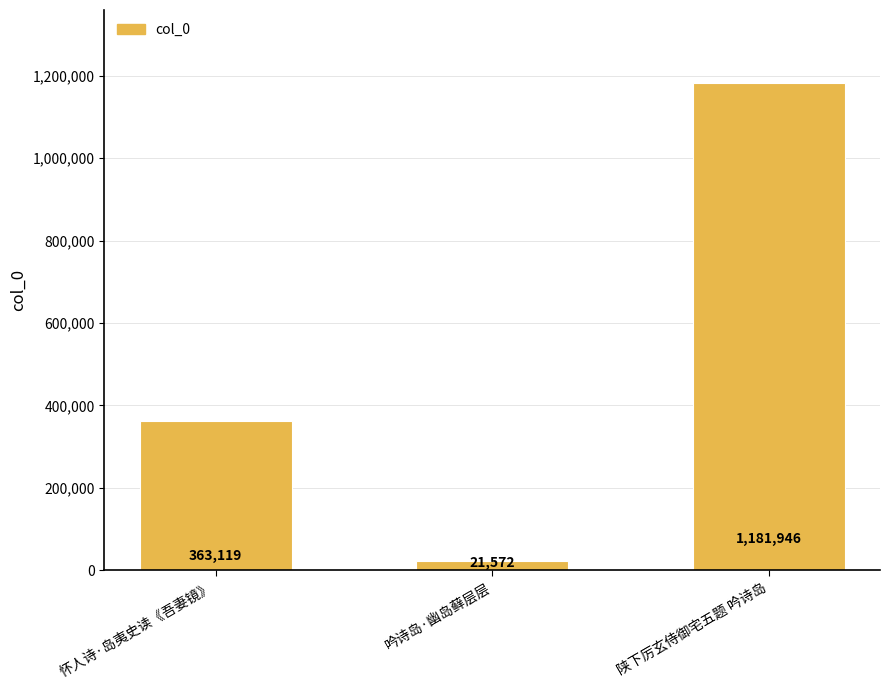

The value at 吟诗岛·幽岛藓层层 is 21572. True or false?

True